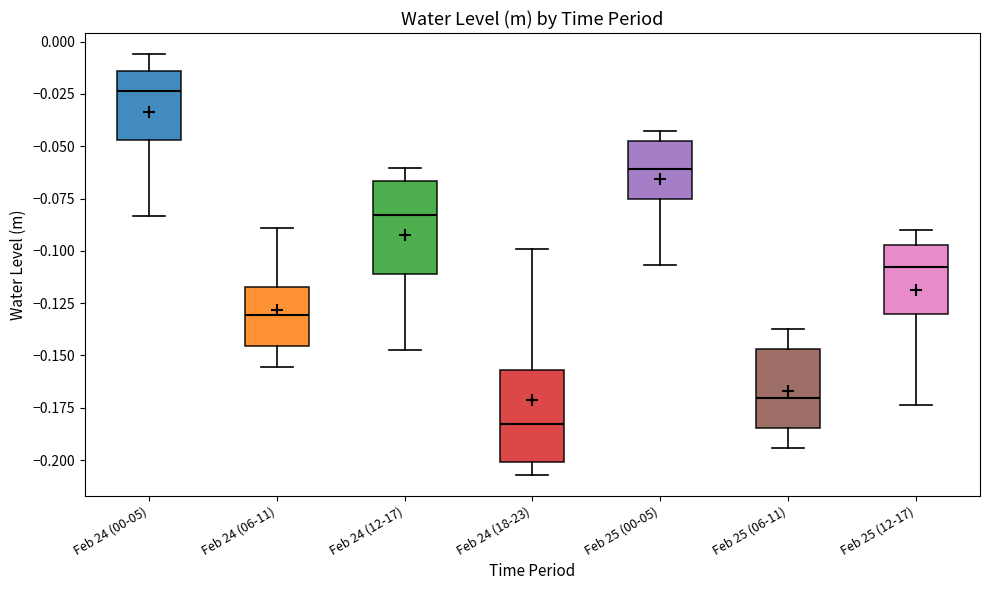

Reading left to right, transcribe this box plot: for each box, give where its median line is, the range the box spans, and where its two whiskers end, as read against the y-axis. The values are not printed on the chart, so give them approximately, as read against the axis.

Feb 24 (00-05): median -0.025, box -0.045 to -0.015, whiskers -0.085 to -0.005
Feb 24 (06-11): median -0.130, box -0.145 to -0.115, whiskers -0.155 to -0.090
Feb 24 (12-17): median -0.085, box -0.110 to -0.065, whiskers -0.145 to -0.060
Feb 24 (18-23): median -0.185, box -0.200 to -0.155, whiskers -0.205 to -0.100
Feb 25 (00-05): median -0.060, box -0.075 to -0.050, whiskers -0.105 to -0.045
Feb 25 (06-11): median -0.170, box -0.185 to -0.145, whiskers -0.195 to -0.135
Feb 25 (12-17): median -0.110, box -0.130 to -0.095, whiskers -0.175 to -0.090